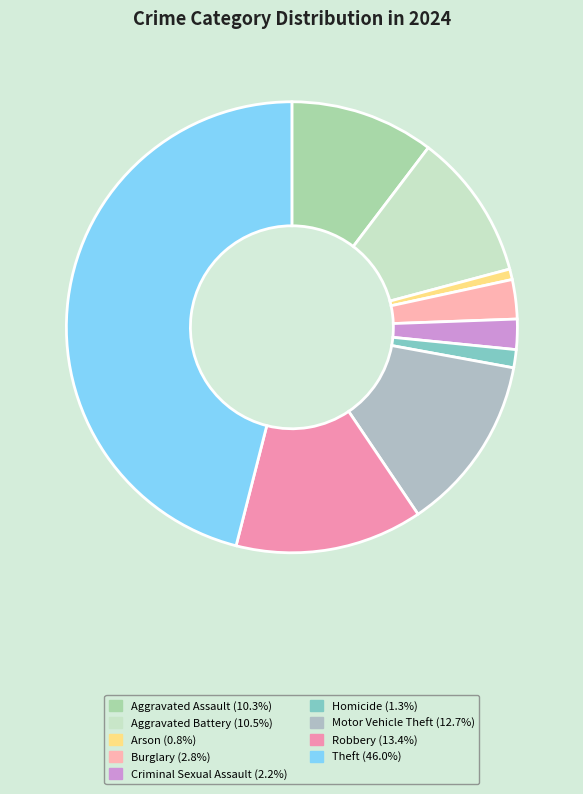

What is the ratio of the value at Criminal Sexual Assault to the value at Robbery?

0.2